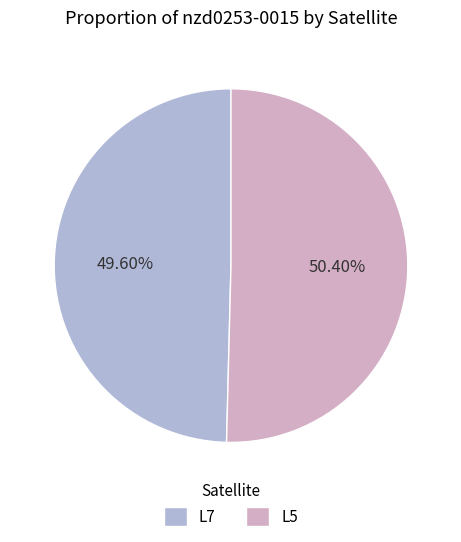

What percentage is NOT represented by L5?

49.6%